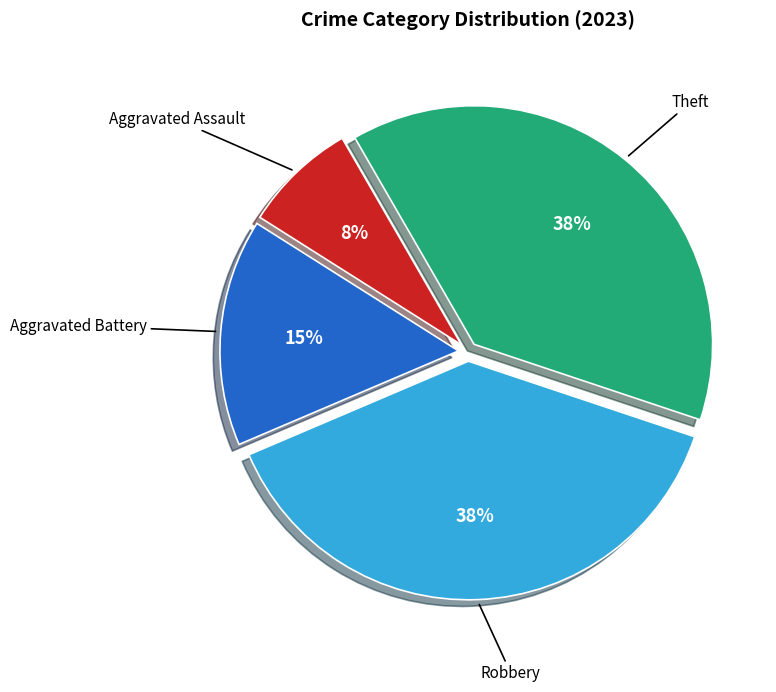

The Robbery slice represents 38% of the pie. True or false?

True